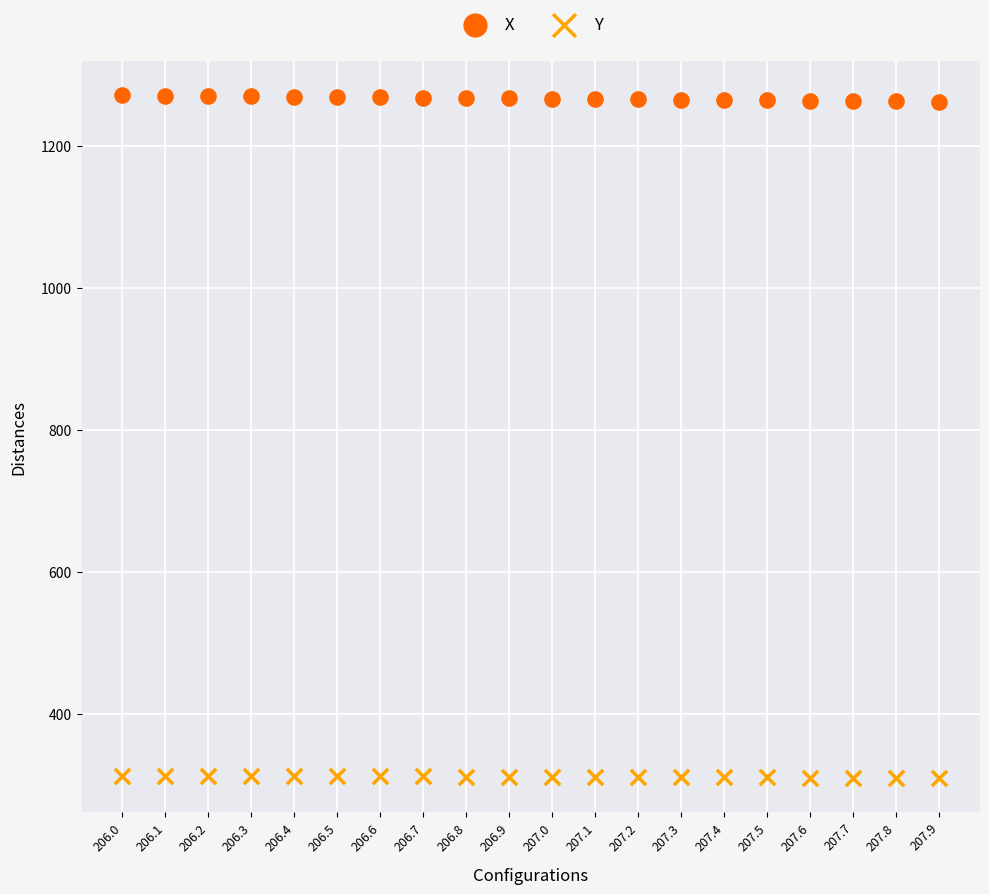

What are all the series names shown in the legend?

X, Y